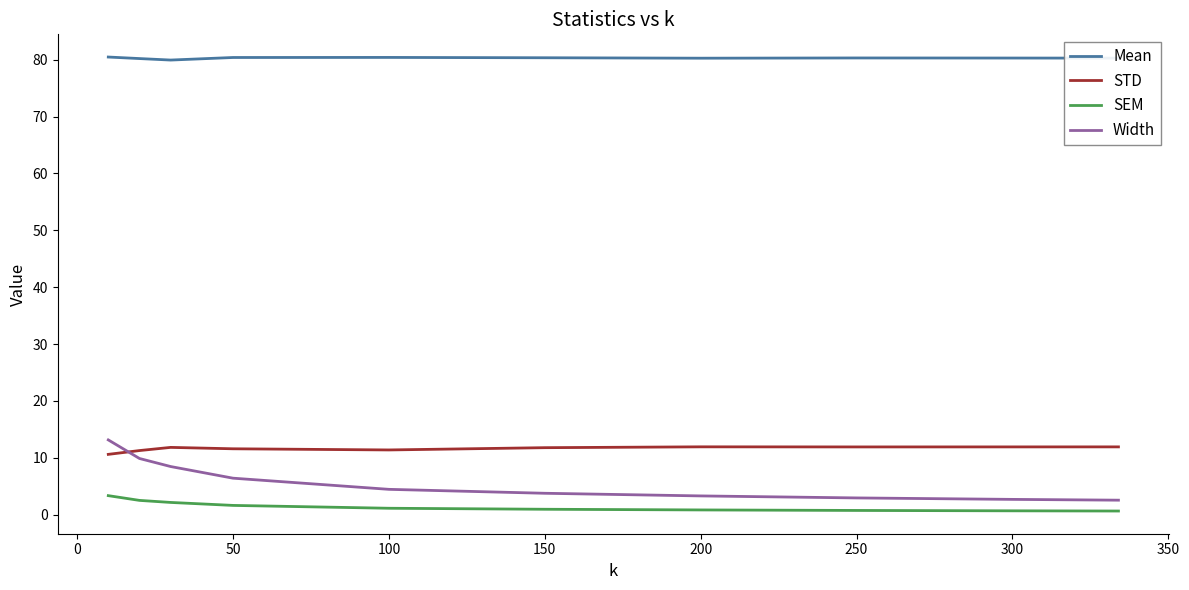

What is the minimum value for Width?

2.6